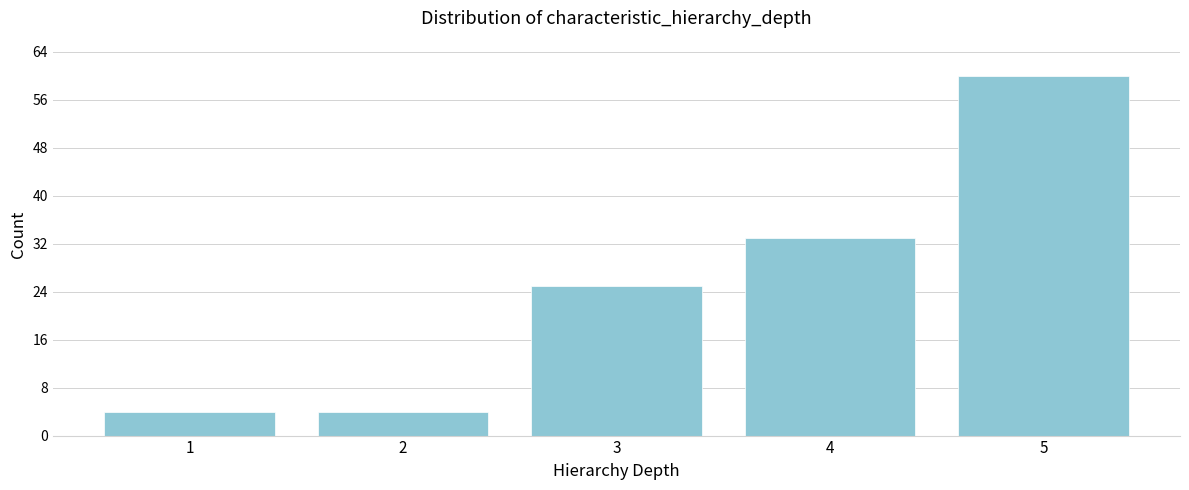

Reading left to right, what are all the values shown in this chart?

4	4	25	33	60